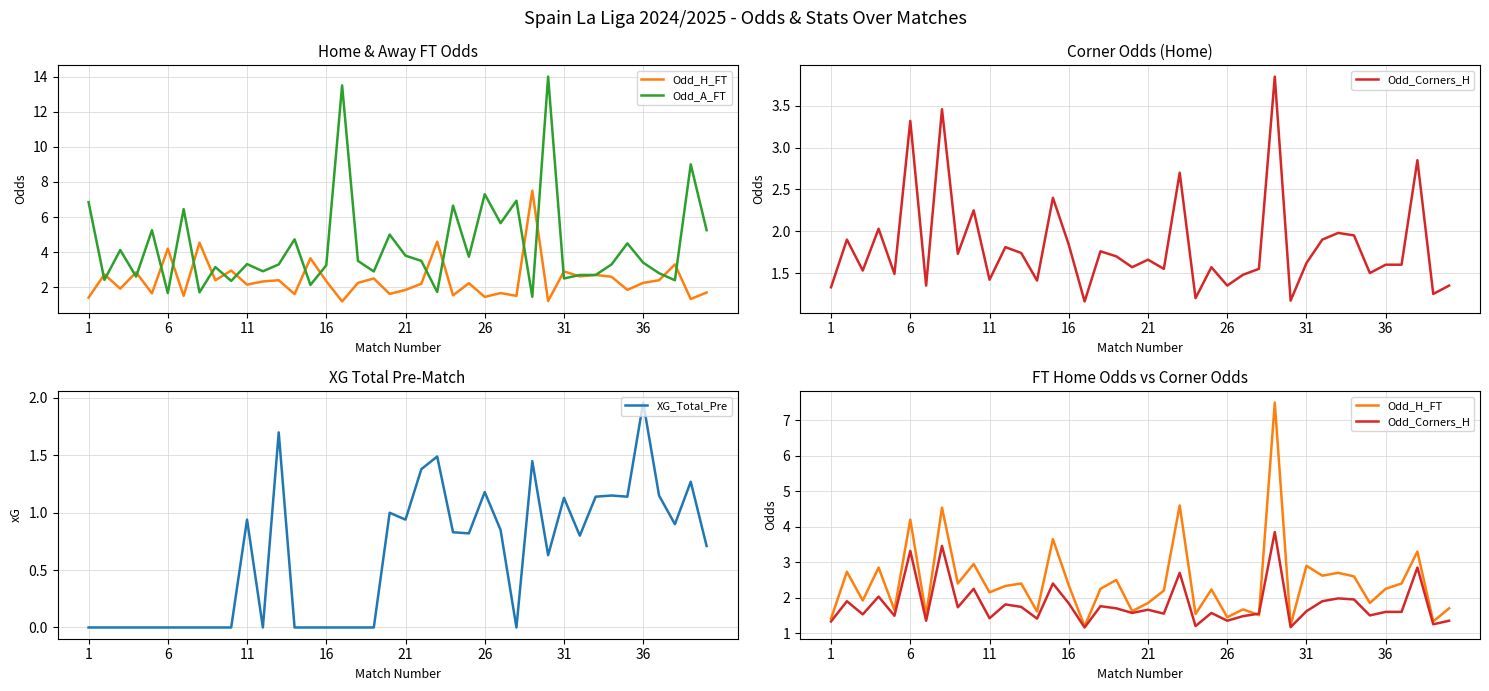

How many interior local peaks does the Odd_A_FT series have?

14